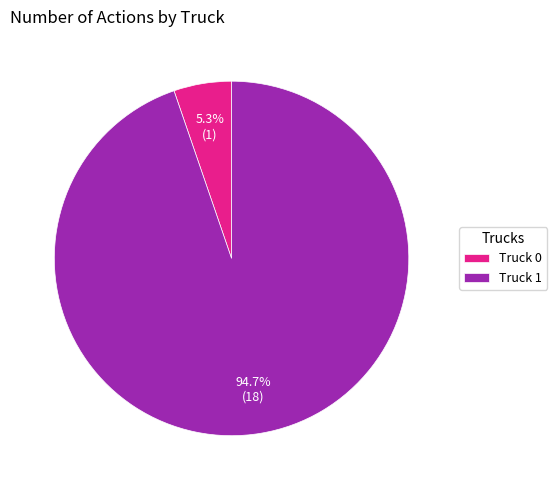

What is the majority slice?

Truck 1